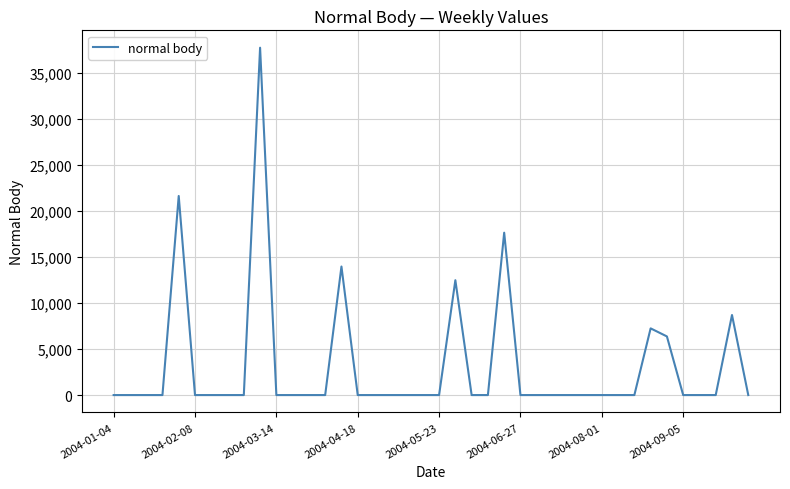

What is the maximum value shown in the chart?

37738.5